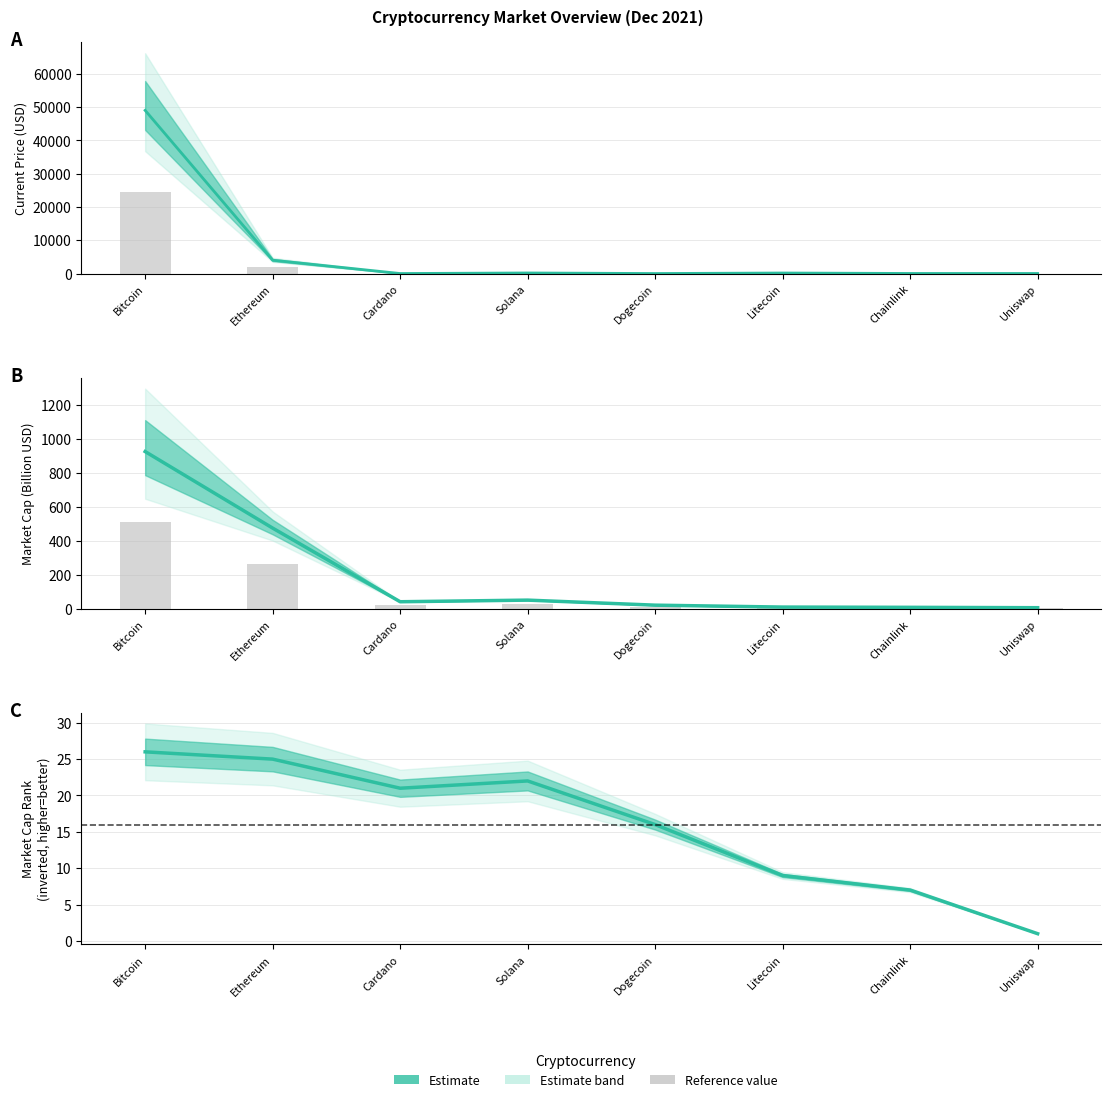

True or false: current_price has a value of 0.1 at Dogecoin.

False